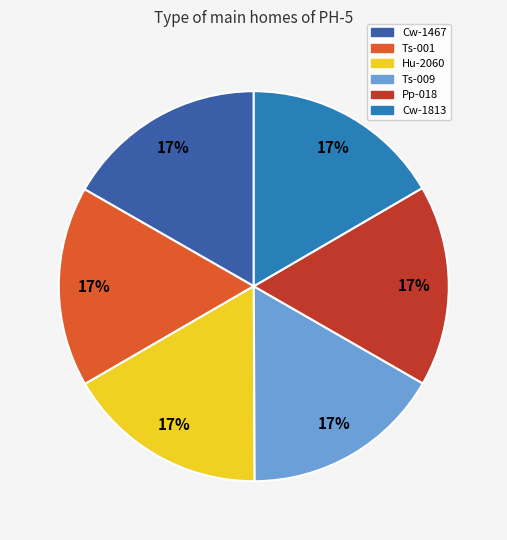

Is it true that Pp-018 is 17% of the pie?

True